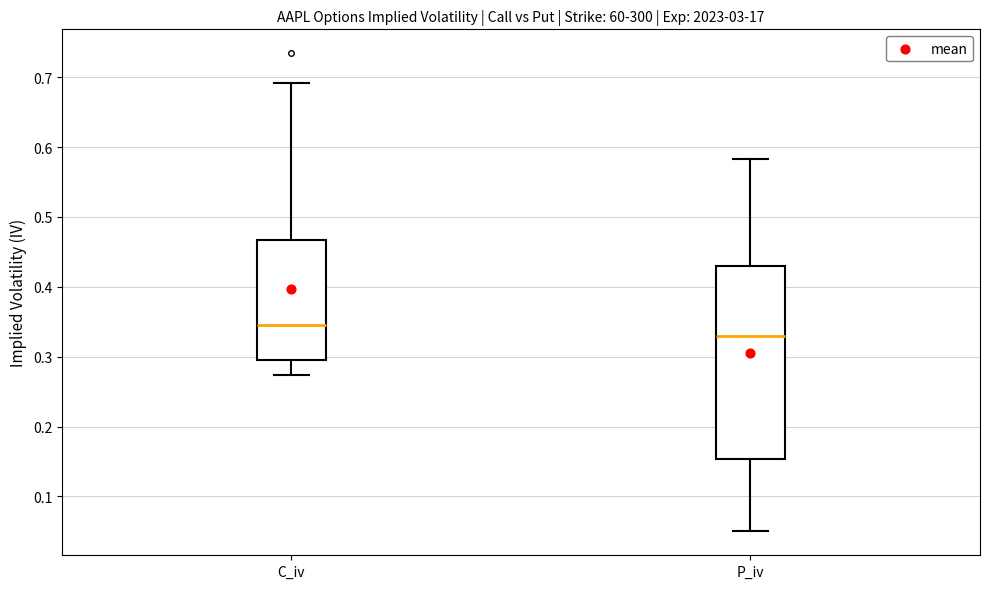

Comparing the boxes themselves (not the whiskers), which one is the tallest?

P_iv